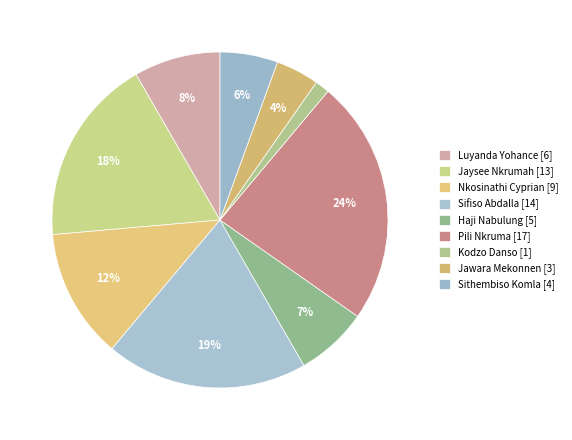

Count the number of slices in the pie.

9